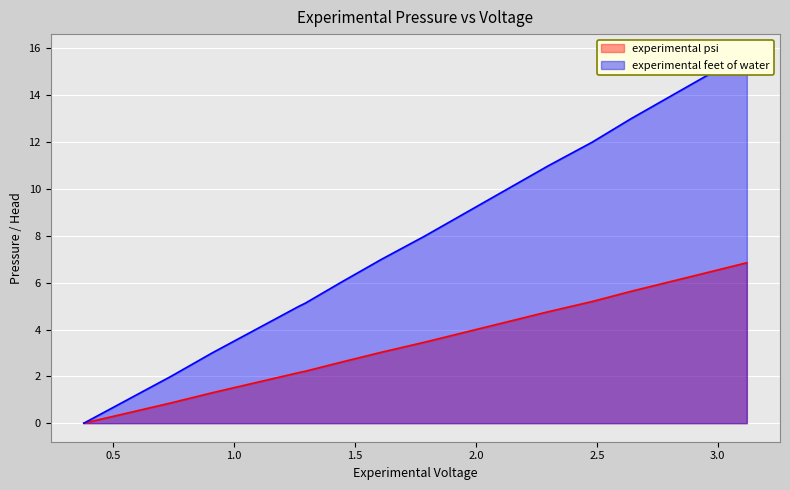

The value of experimental feet of water at 1.27 is 5.0. True or false?

True